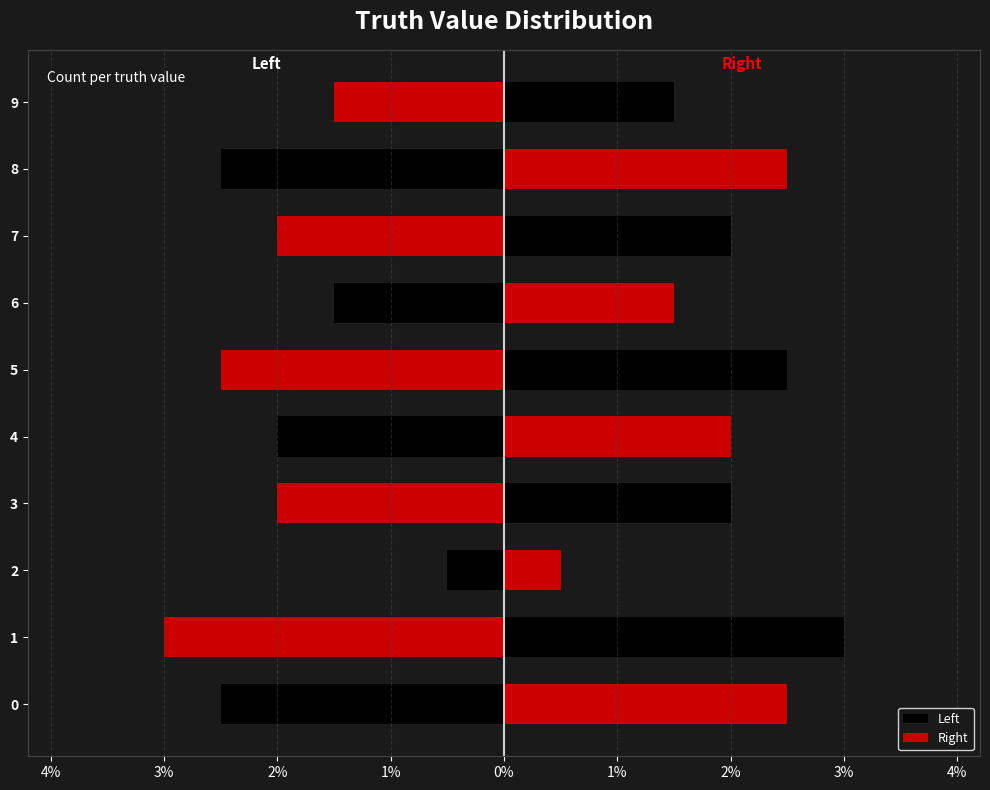

Reading left to right, extract all data points from this chart.

Left: -2.5	-3.0	-0.5	-2.0	-2.0	-2.5	-1.5	-2.0	-2.5	-1.5
Right: 2.5	3.0	0.5	2.0	2.0	2.5	1.5	2.0	2.5	1.5